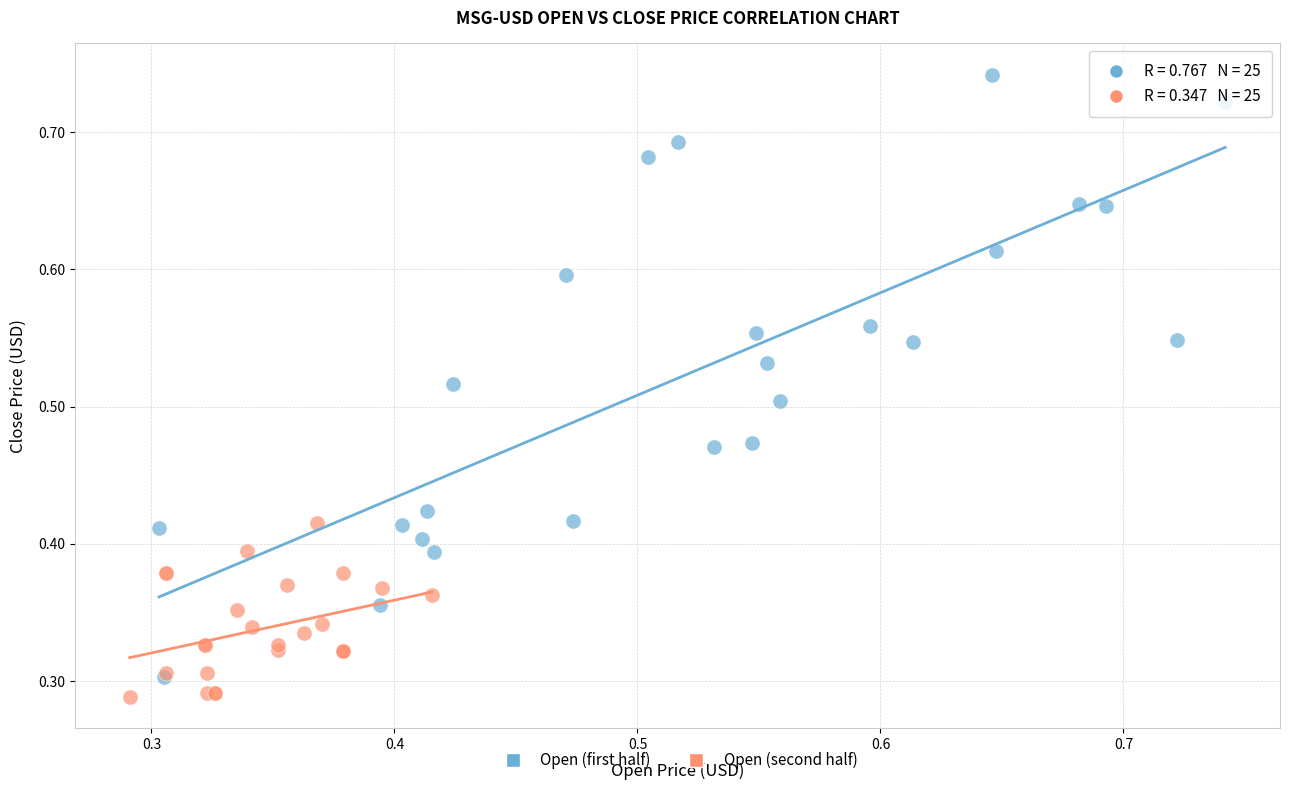

Which series reaches the minimum Y coordinate?

Open (second half)